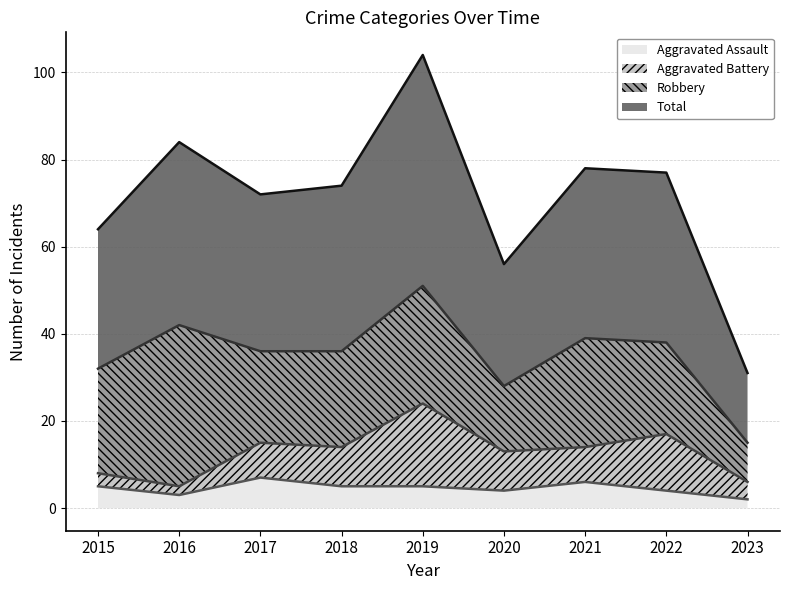

In Aggravated Assault, how many points are higher than both neighbors (excluding endpoints)?

2